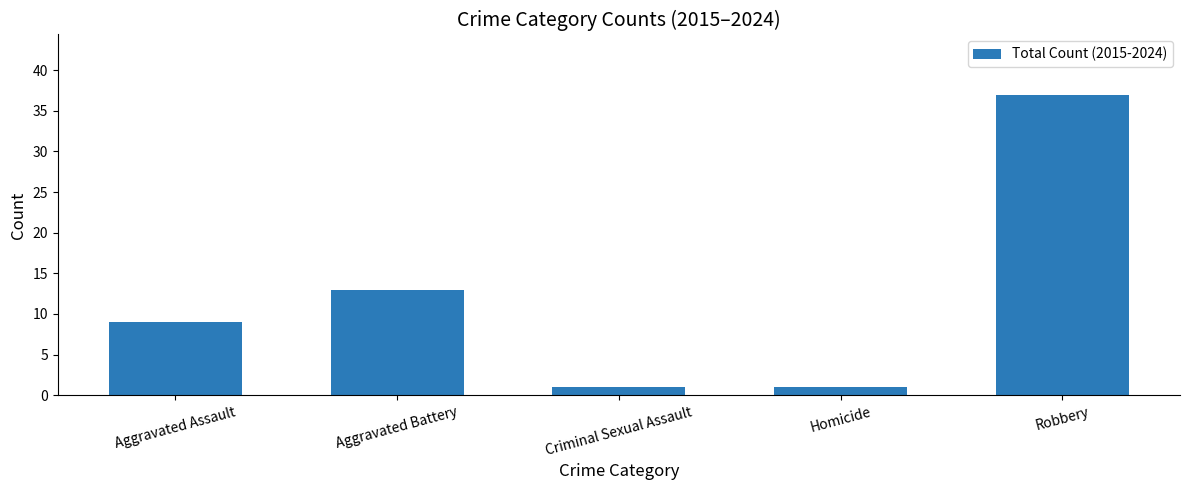

What is the sum of all values?

61